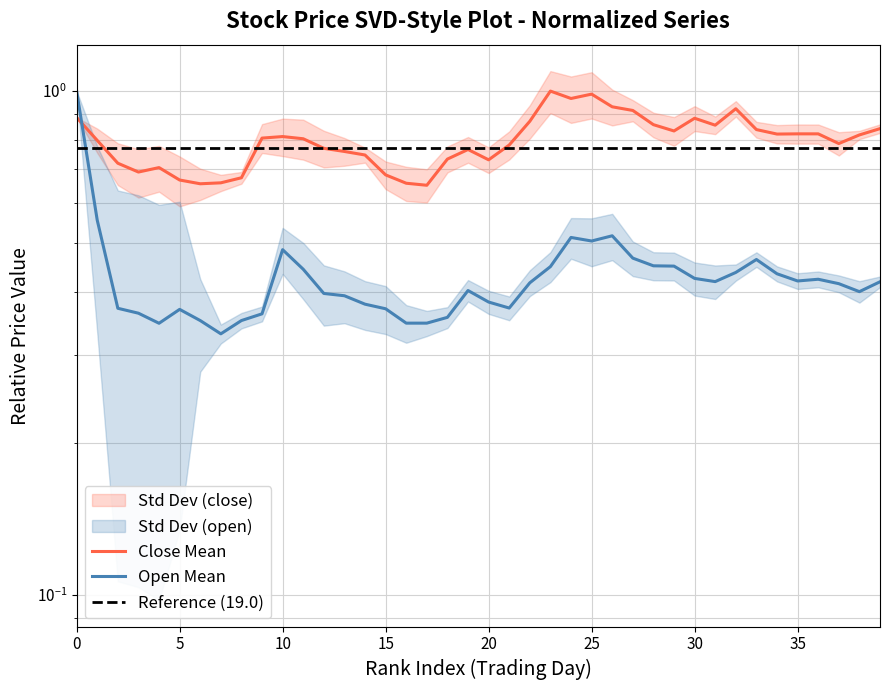

How many categories are shown in the chart?

40